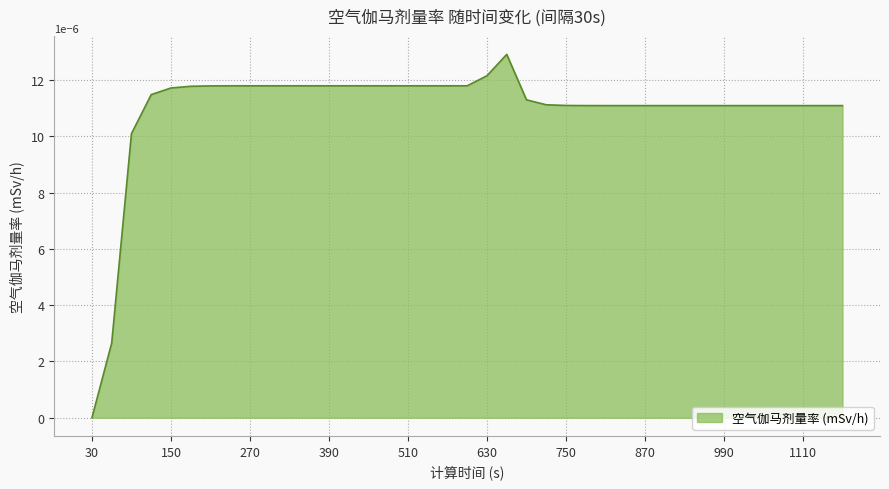

How many lines are shown in the chart?

1